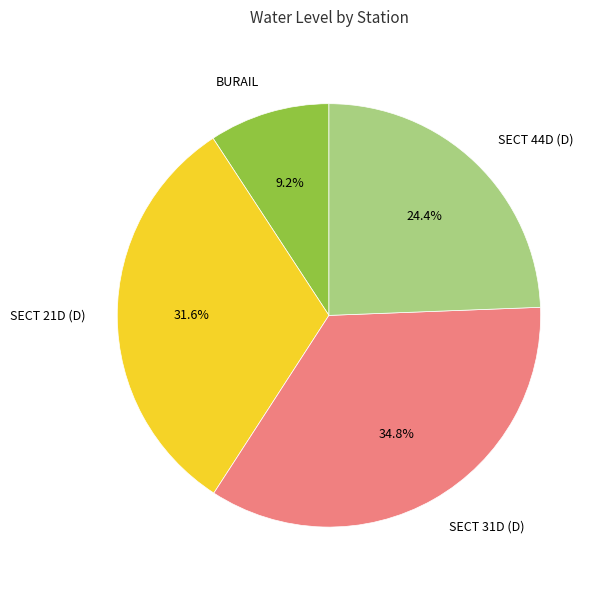

To the nearest percent, what percentage of the pie is SECT 21D (D)?

32%